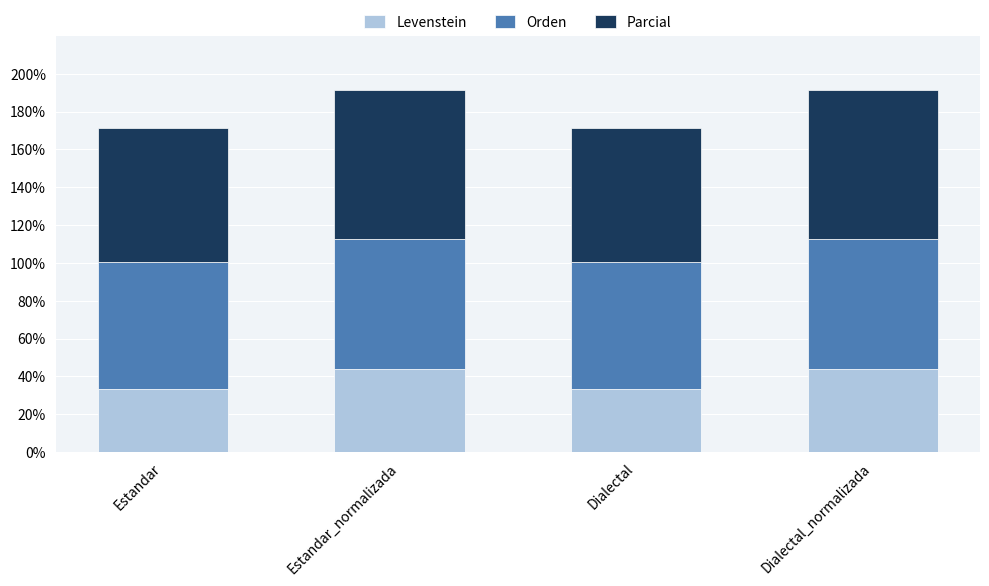

What is the difference between the Levenstein values at Estandar and Estandar_normalizada?

10.5